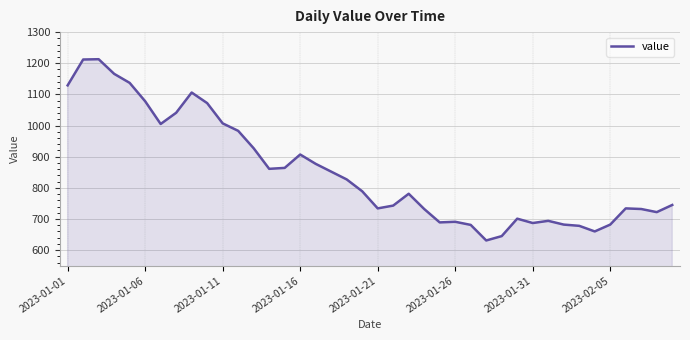

What is the difference between the maximum and minimum values?

582